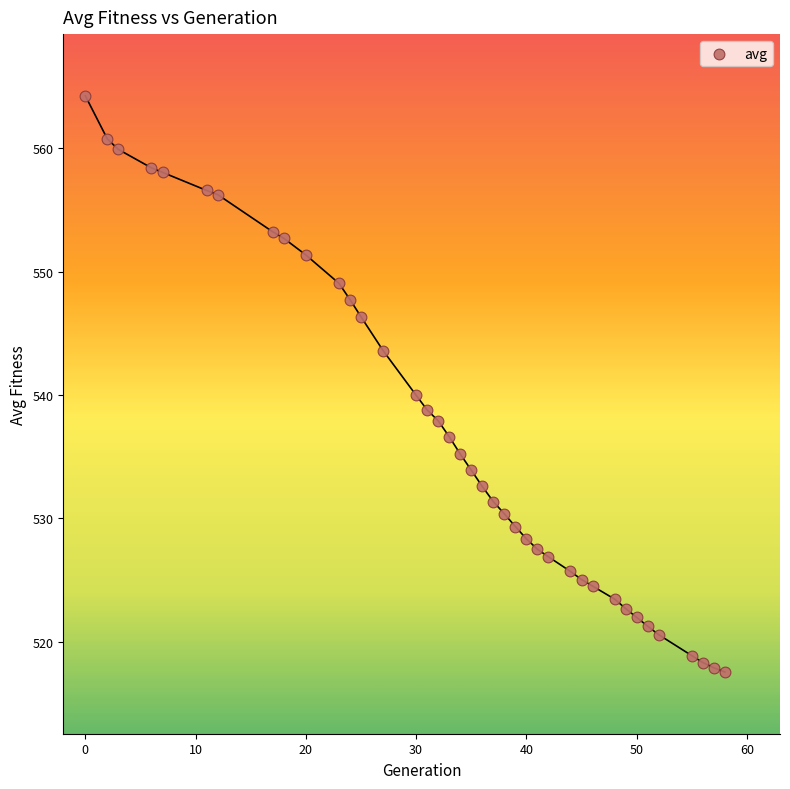

What is the range of Y values (max minus min)?

46.7